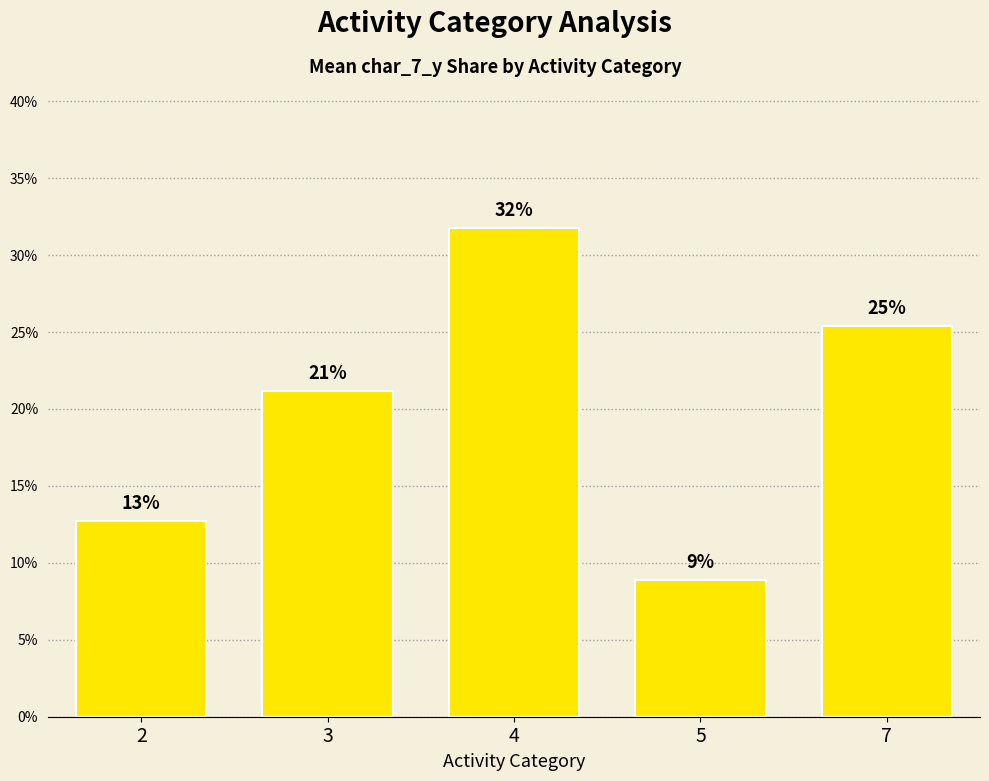

Are the bars horizontal?

No